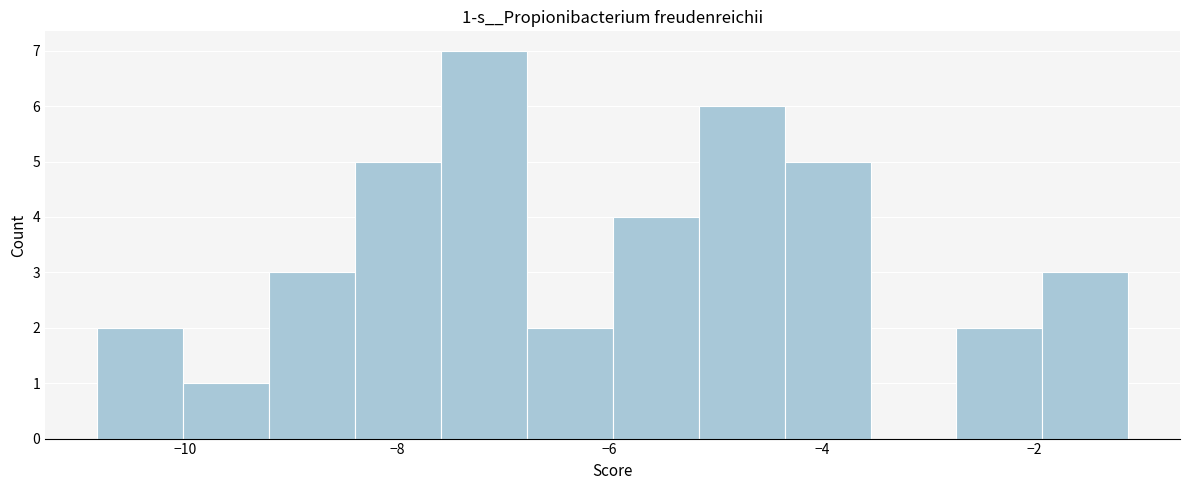

Which range on the x-axis has the tallest bar?

-7.6 to -6.8